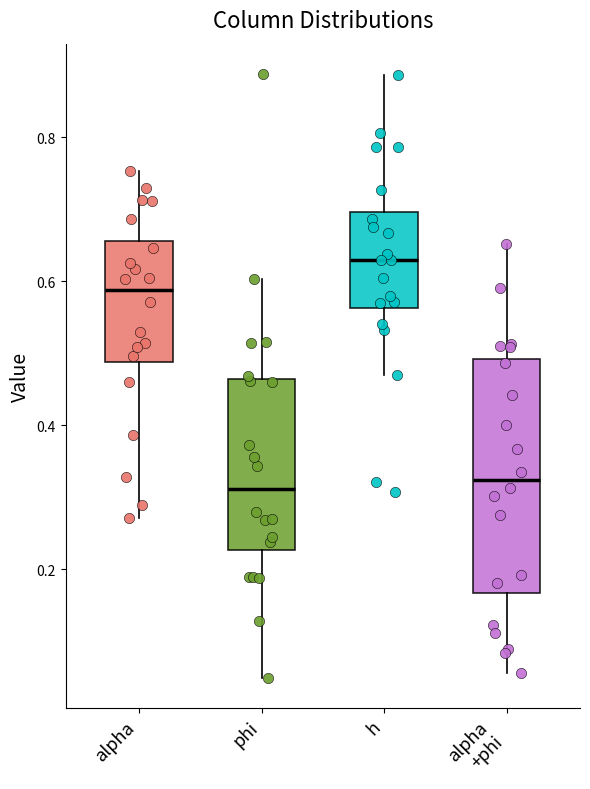

Reading left to right, read every box against the y-axis: the position of its median line, the range the box covers, and the ends of its whiskers. The values are not printed on the chart, so give them approximately, as read against the axis.

alpha: median 0.58, box 0.48 to 0.66, whiskers 0.28 to 0.76
phi: median 0.32, box 0.22 to 0.46, whiskers 0.04 to 0.60
h: median 0.62, box 0.56 to 0.70, whiskers 0.46 to 0.88
alpha +phi: median 0.32, box 0.16 to 0.50, whiskers 0.06 to 0.66